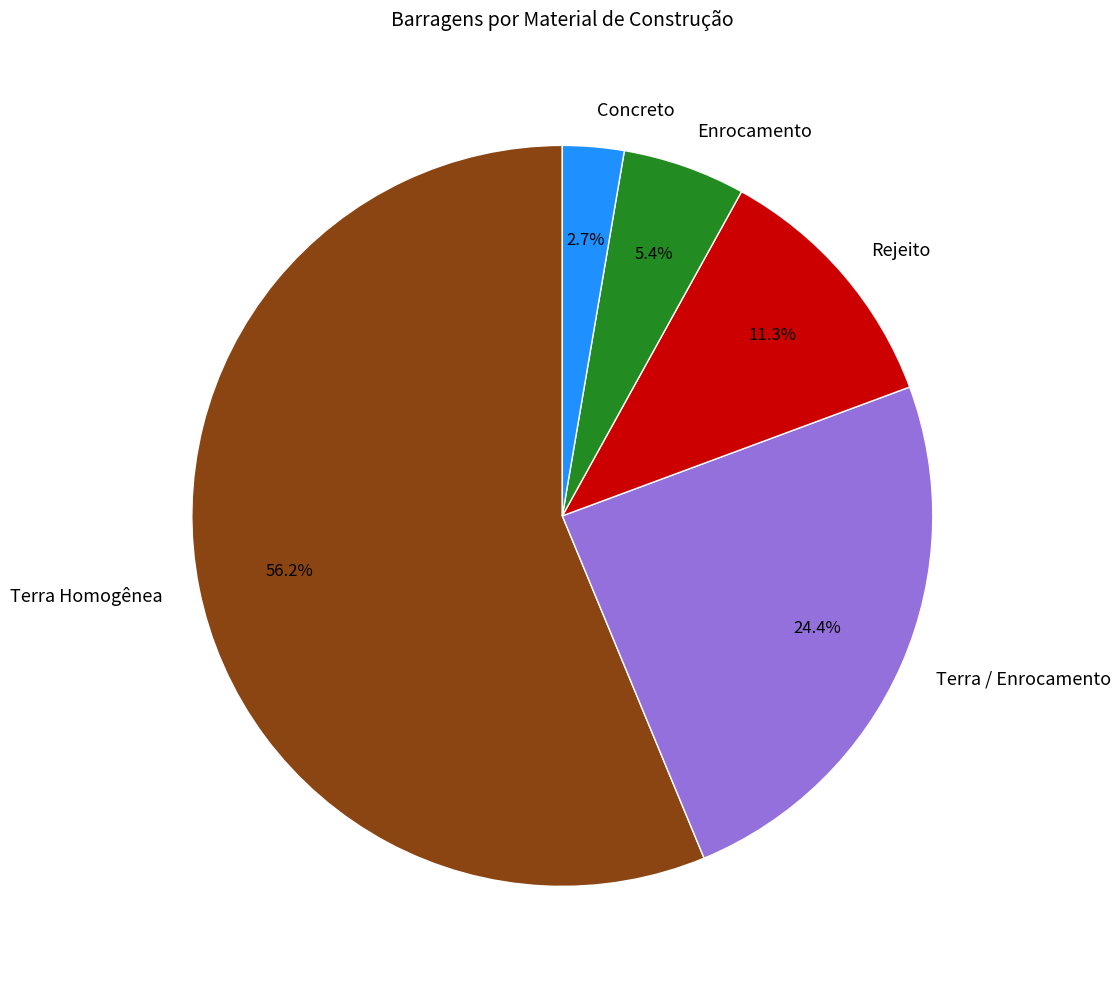

Rank the categories by value from lowest to highest.

Concreto, Enrocamento, Rejeito, Terra / Enrocamento, Terra Homogênea